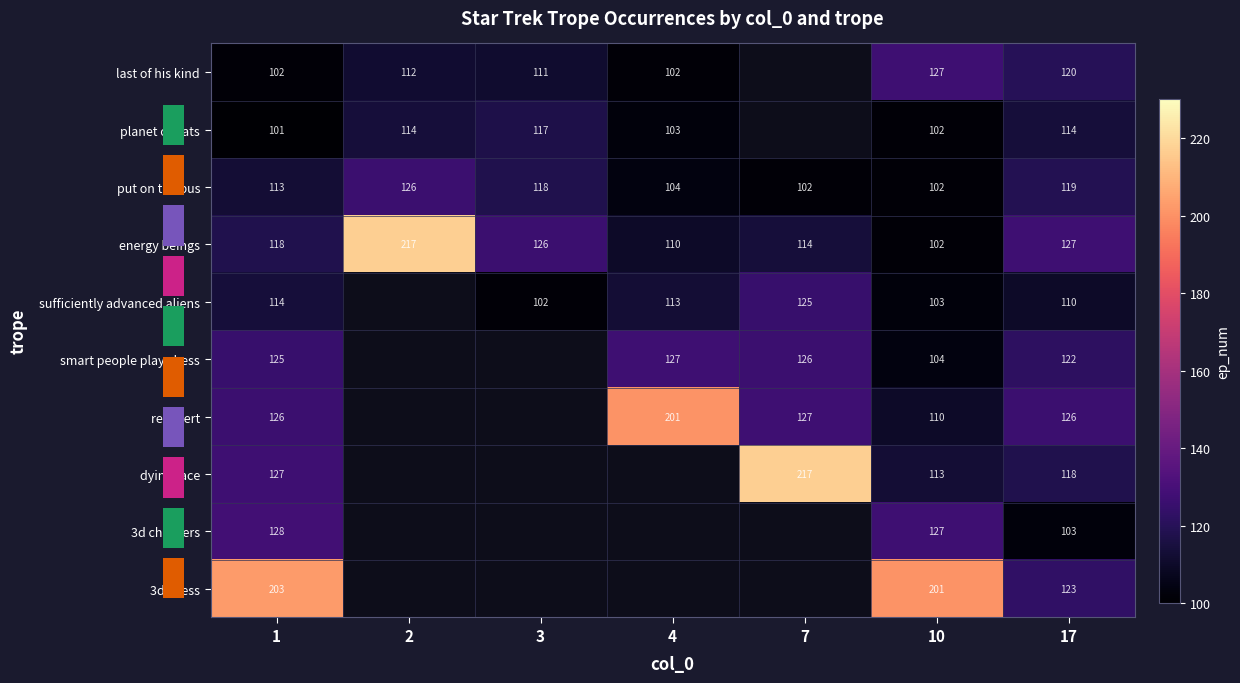

The value of planet of hats at 1 is 49.2. True or false?

False